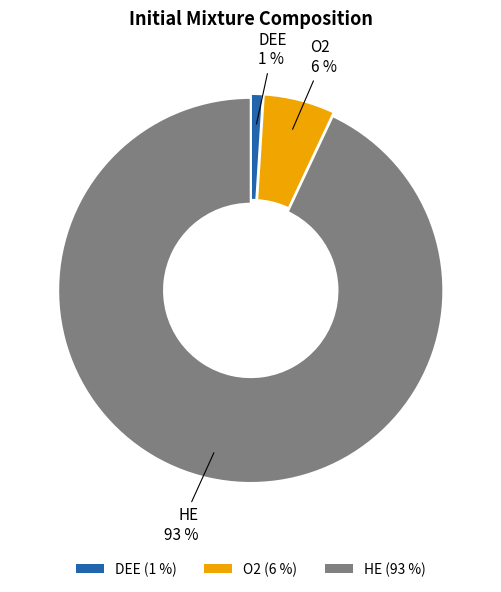

True or false: O2 accounts for 1% of the total.

False